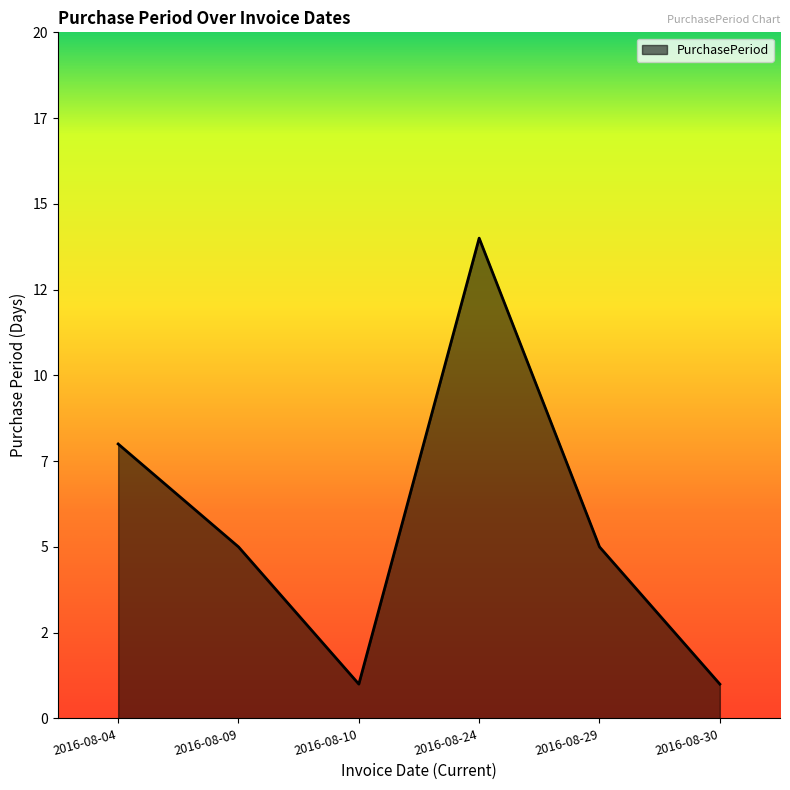

Reading left to right, list all the values displayed in this chart.

2016-08-04=8	2016-08-09=5	2016-08-10=1	2016-08-24=14	2016-08-29=5	2016-08-30=1